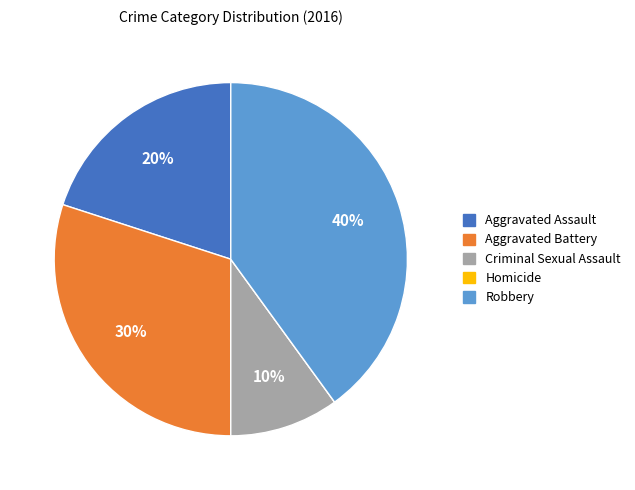

What is the largest slice in the pie chart?

Robbery